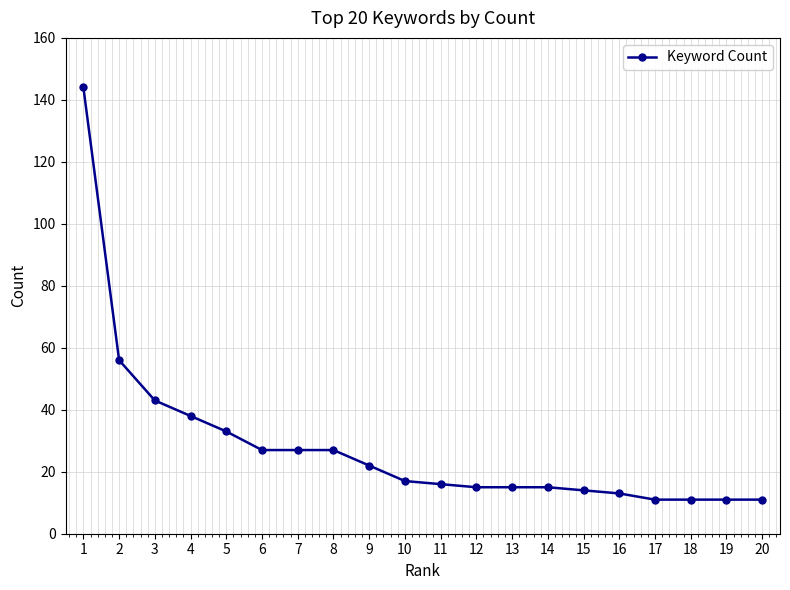

Reading left to right, what are all the values shown in this chart?

1=144	2=56	3=43	4=38	5=33	6=27	7=27	8=27	9=22	10=17	11=16	12=15	13=15	14=15	15=14	16=13	17=11	18=11	19=11	20=11